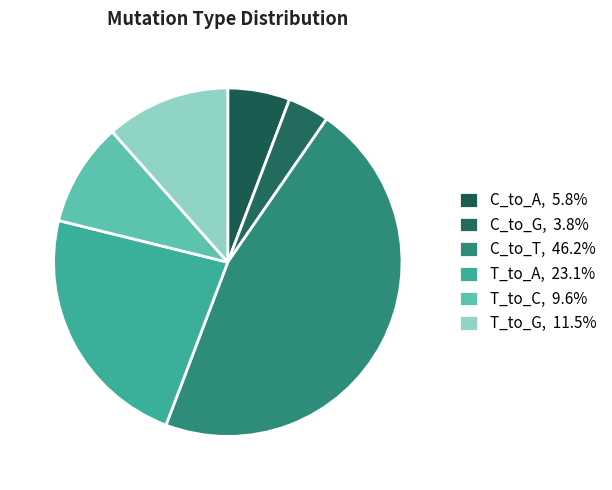

Rank the categories by value from highest to lowest.

C_to_T, T_to_A, T_to_G, T_to_C, C_to_A, C_to_G